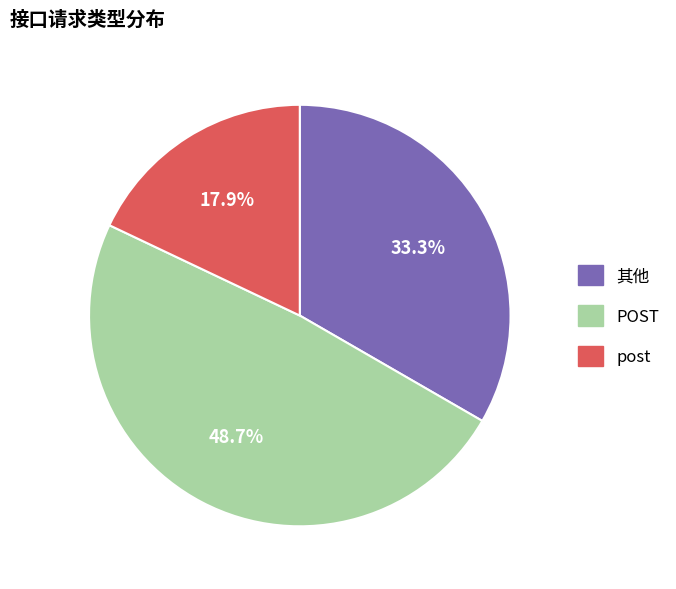

Which slice is the smallest?

post